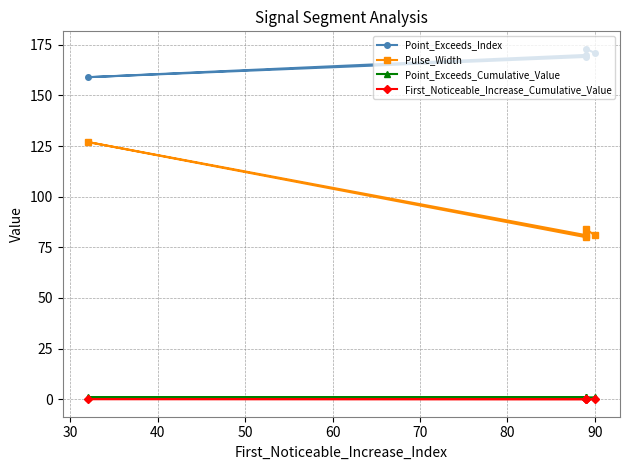

What is the minimum value for Point_Exceeds_Index?

159.0